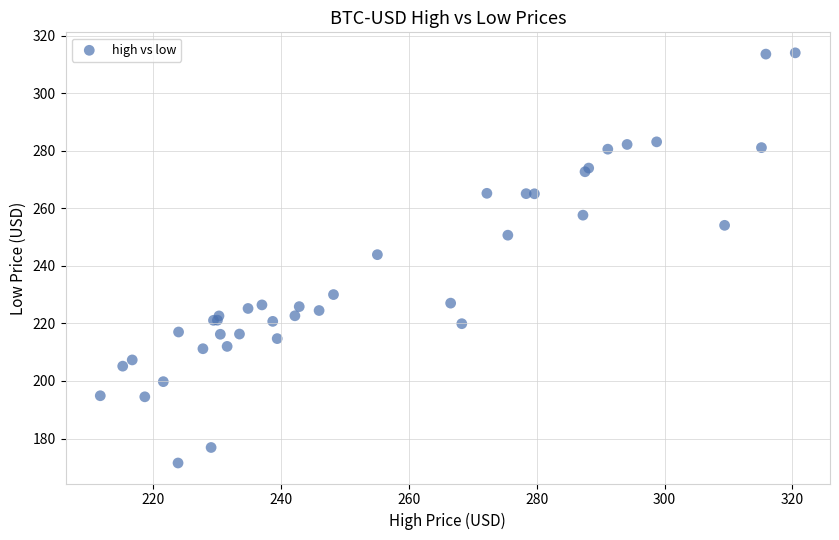

What Y value in the scatter plot is closest to 242?

243.9